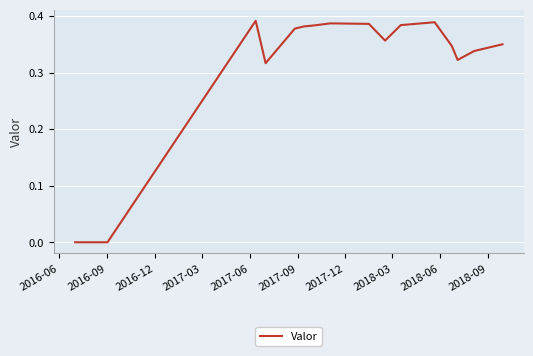

Does the chart have visible grid lines?

Yes